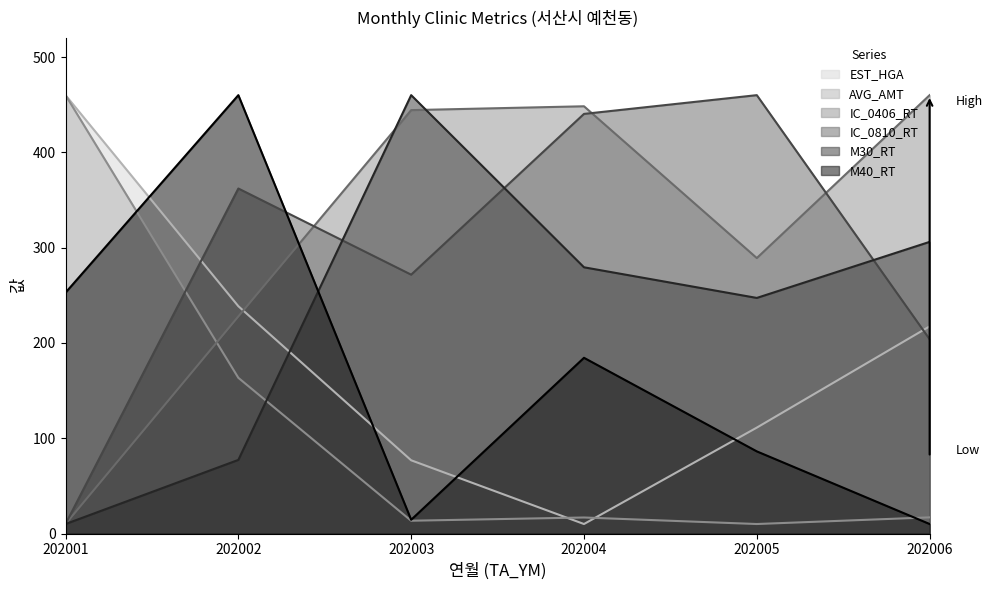

Read the EST_HGA value at 202001.

460.0